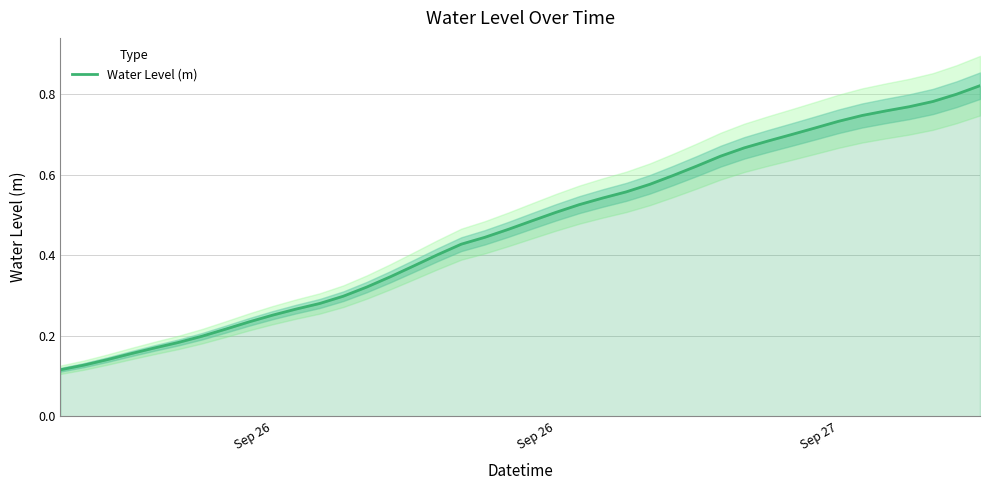

Is it true that the value at 36 is 0.3?

False